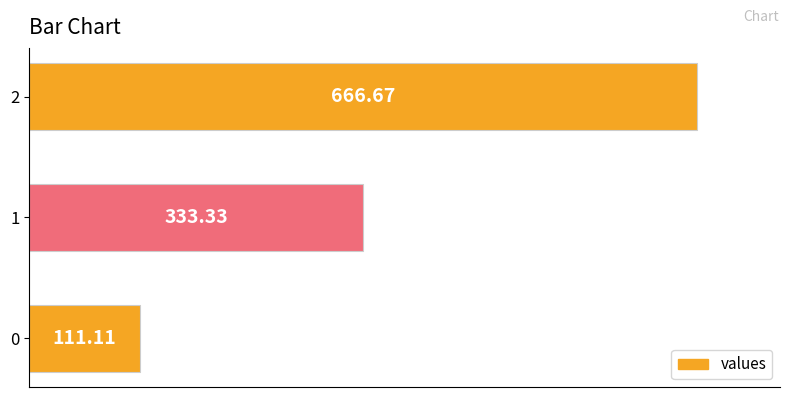

List the labels in order of value, smallest first.

0, 1, 2